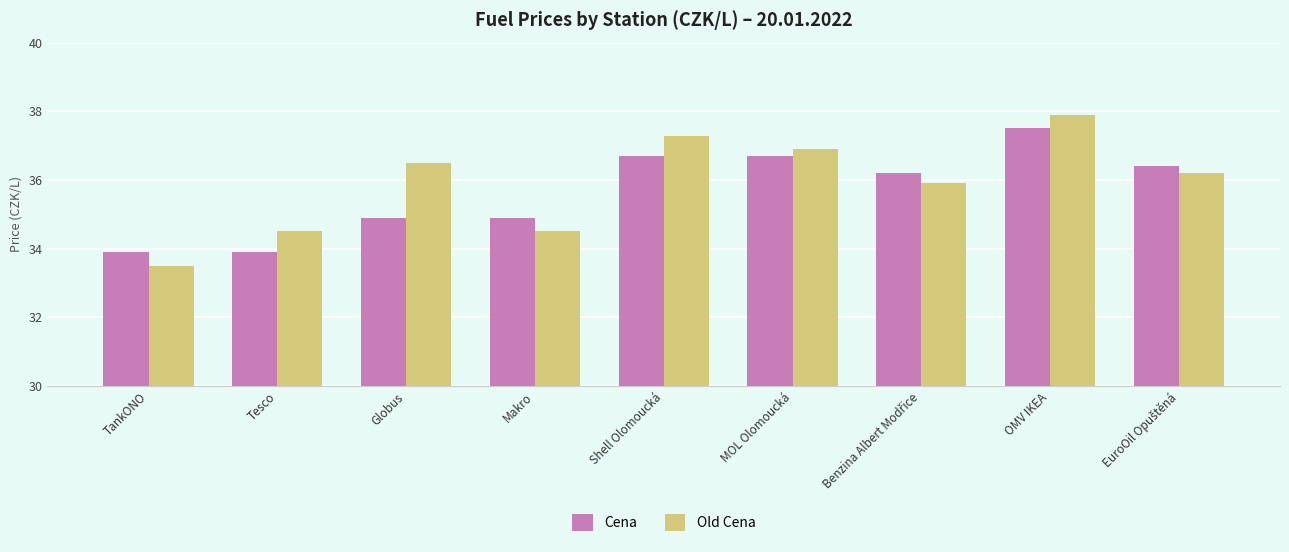

At which label does Cena reach its peak?

OMV IKEA